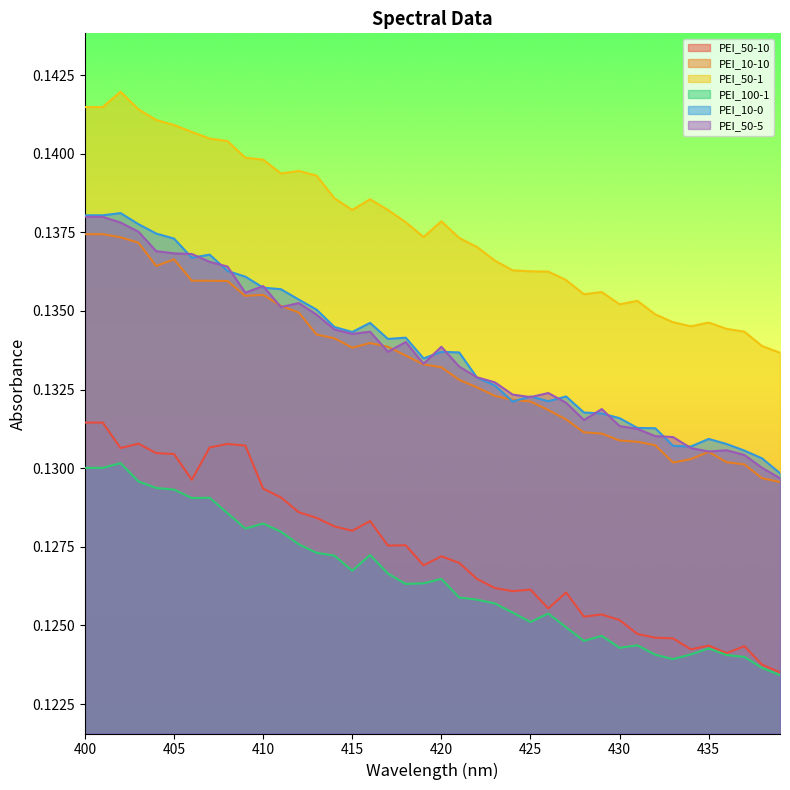

What is the highest value of the PEI_10-0 series?

0.1